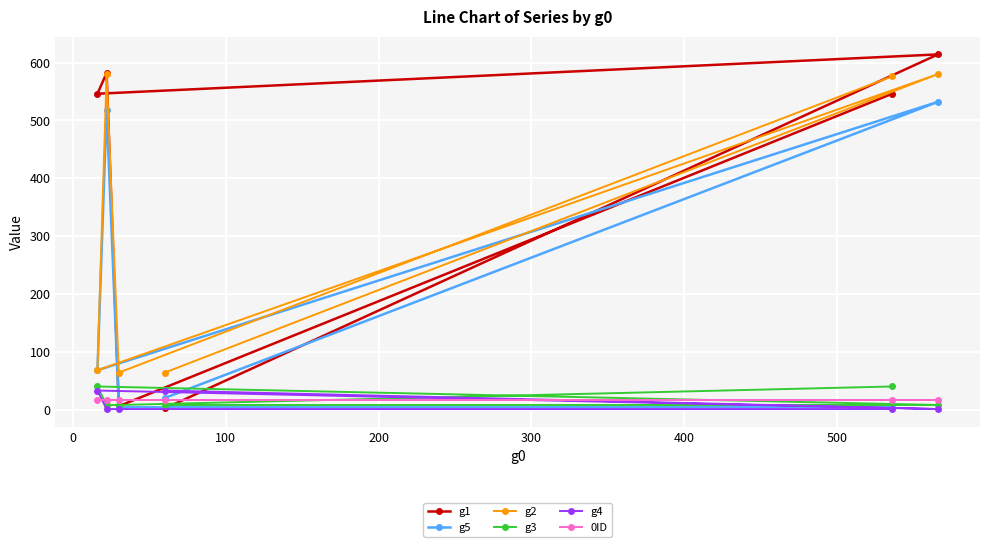

At how many categories does at least one series exceed 352?

4